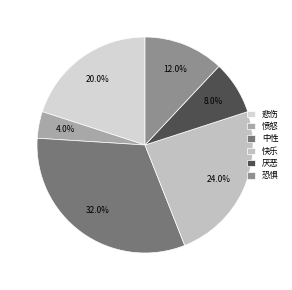

To the nearest percent, what portion does 厌恶 represent?

8%